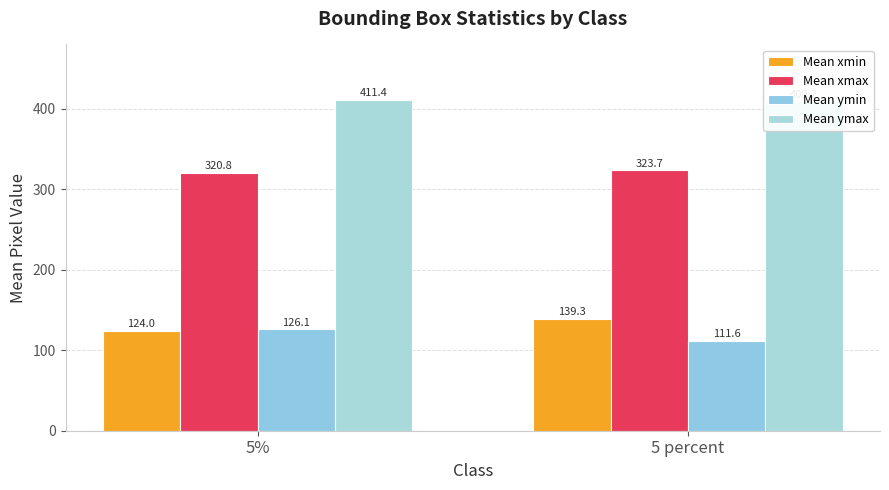

What is the label of the 2nd bar from the left?

5 percent